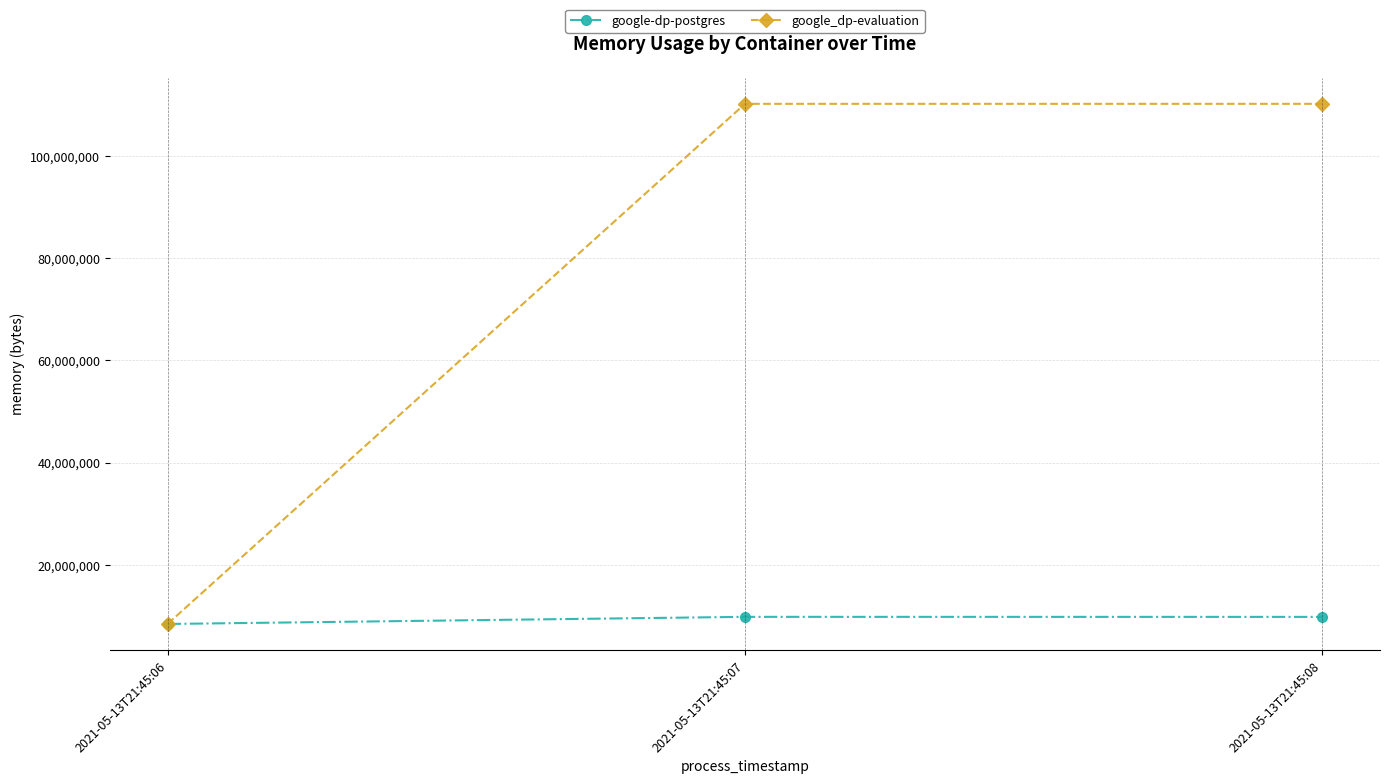

What is the total value across all series at 2021-05-13T21:45:06?

16945152